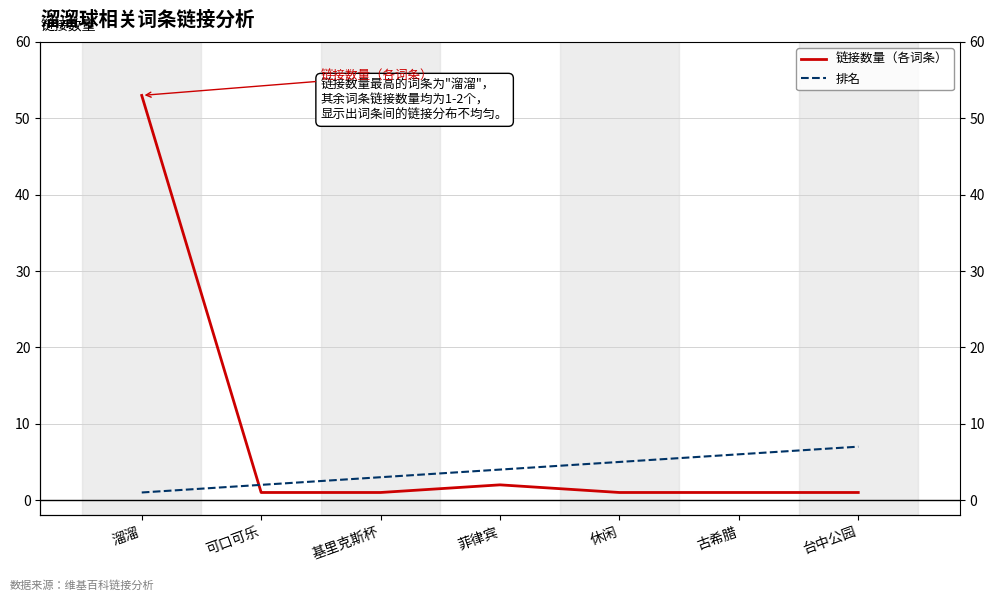

What is the difference between the second highest and second lowest values in the 排名 series?

4